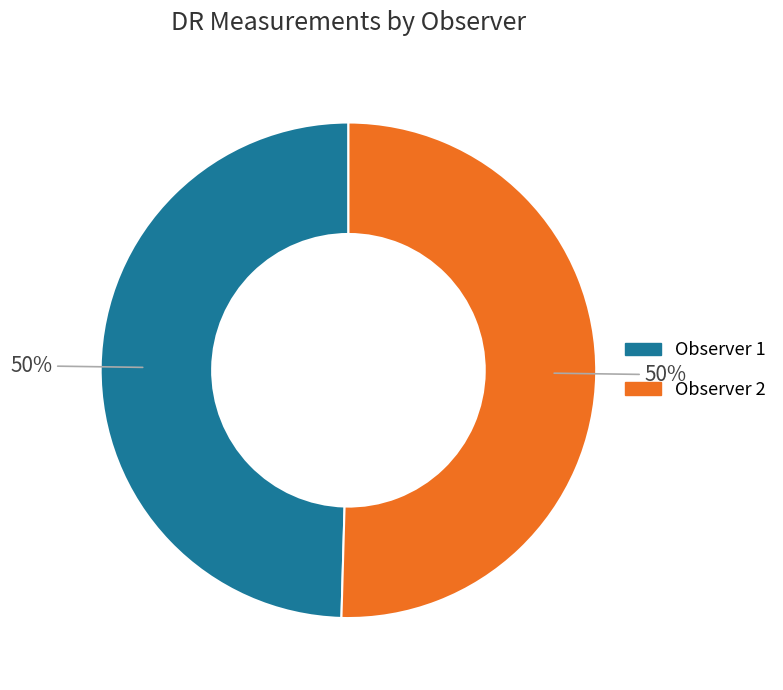

Count the number of slices in the pie.

2